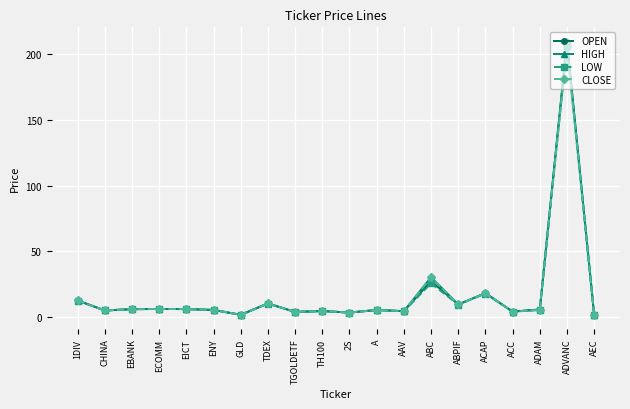

What are all the series names shown in the legend?

OPEN, HIGH, LOW, CLOSE